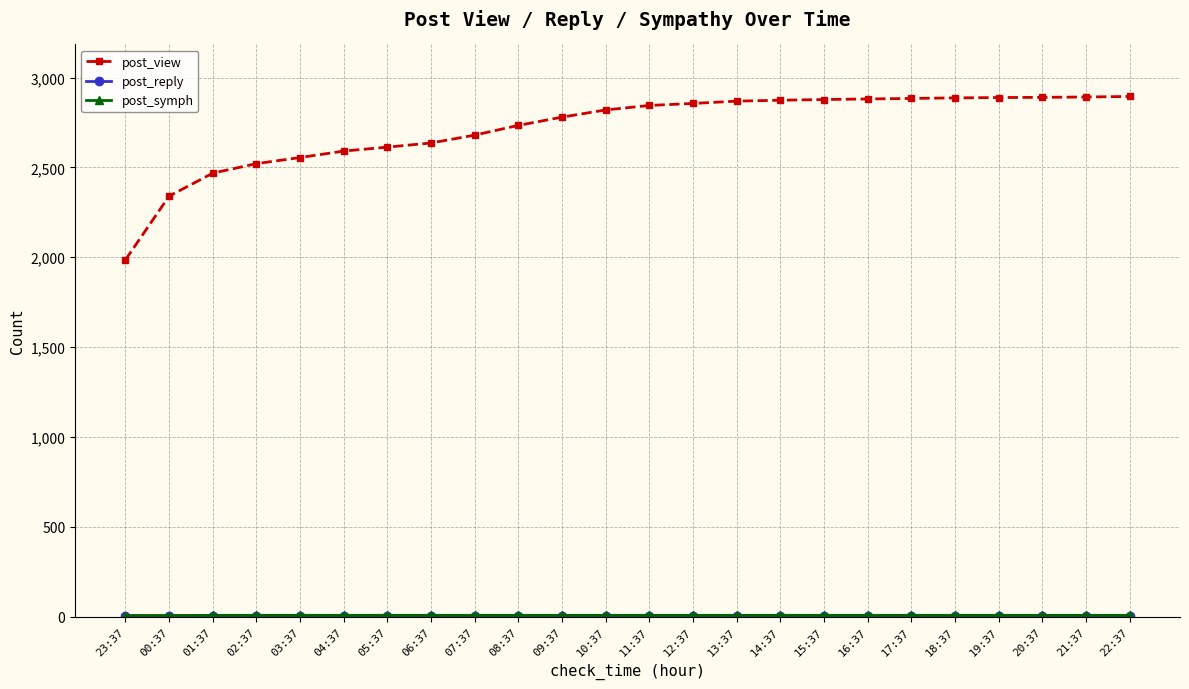

What is the maximum value shown in the chart?

2895